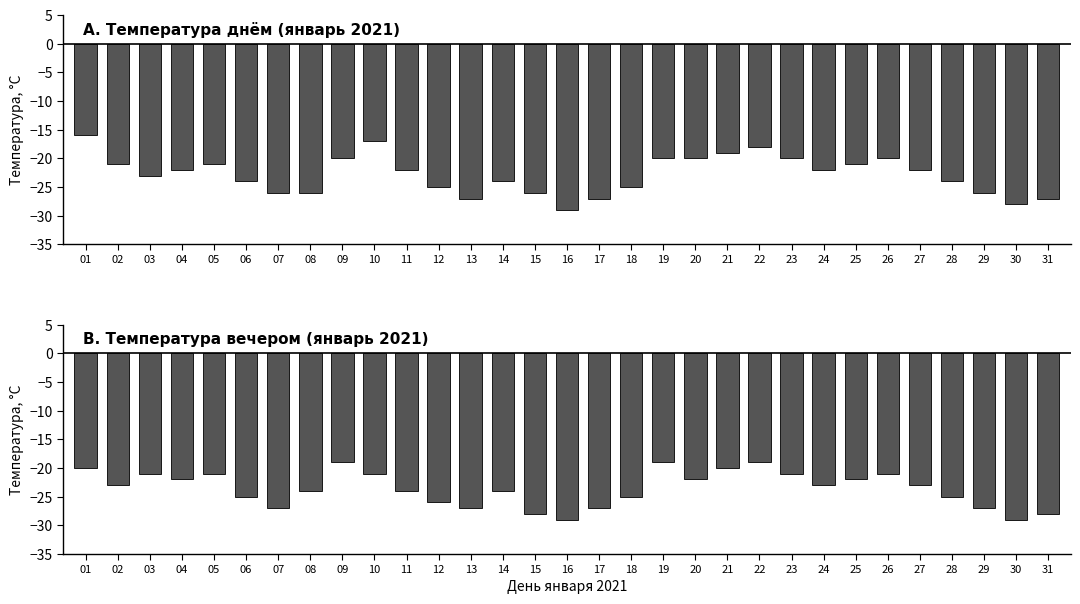

What is the smallest value displayed?

-29